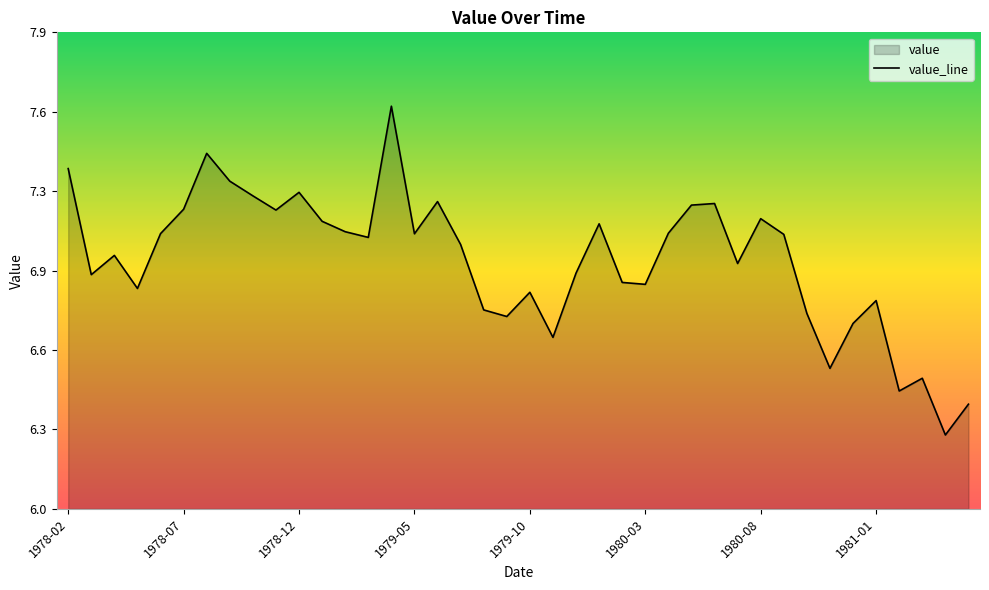

True or false: the data shows 9.7 at 1978-12.

False